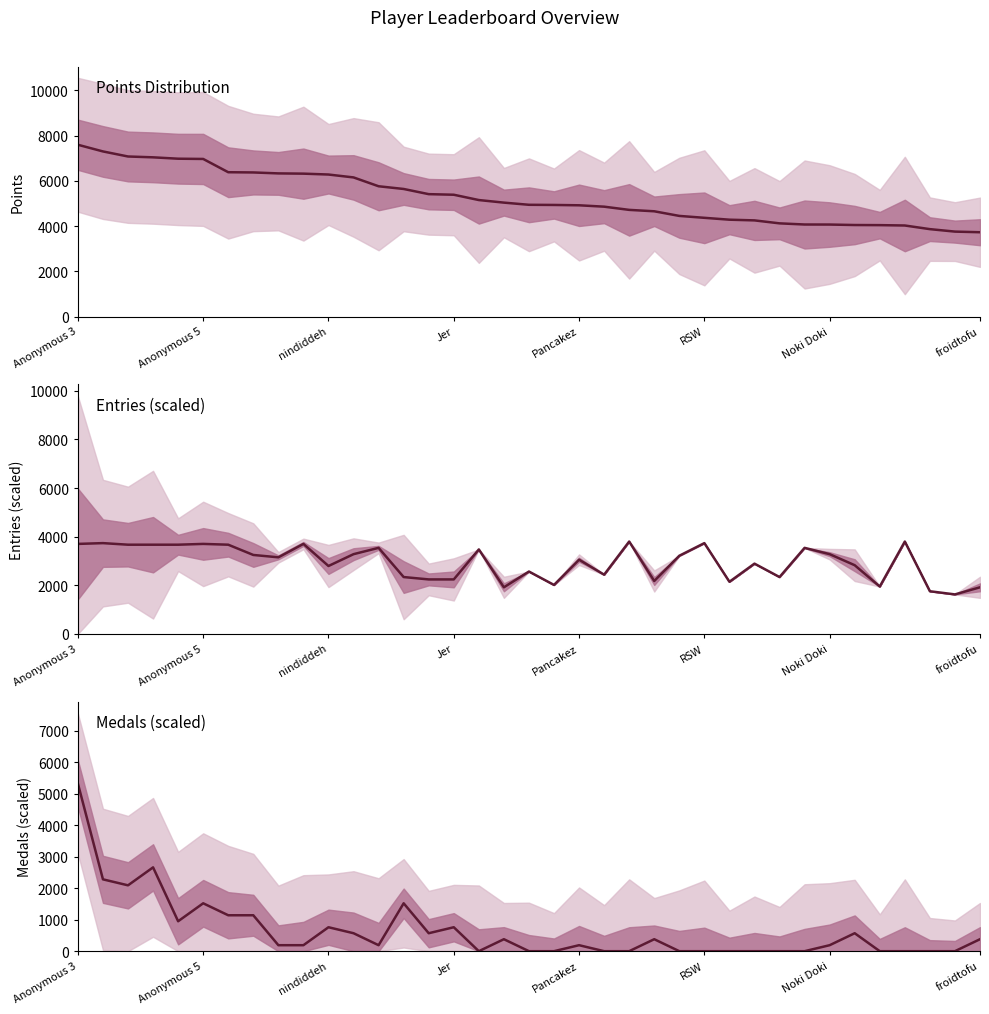

Where is the data nearest to the value 2659?

Jer